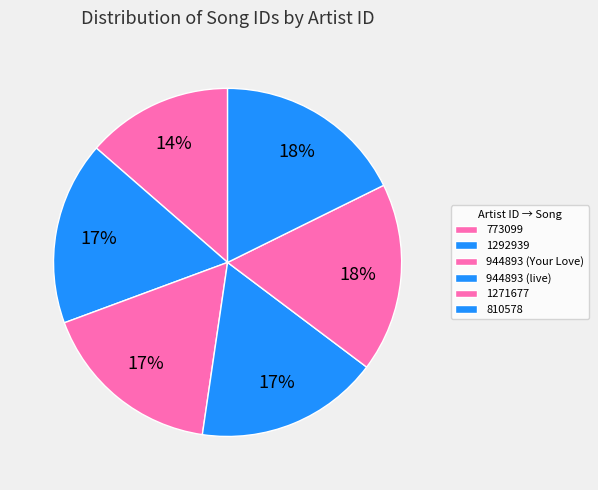

To the nearest percent, what is the difference between the largest and smallest slice percentages?

4%